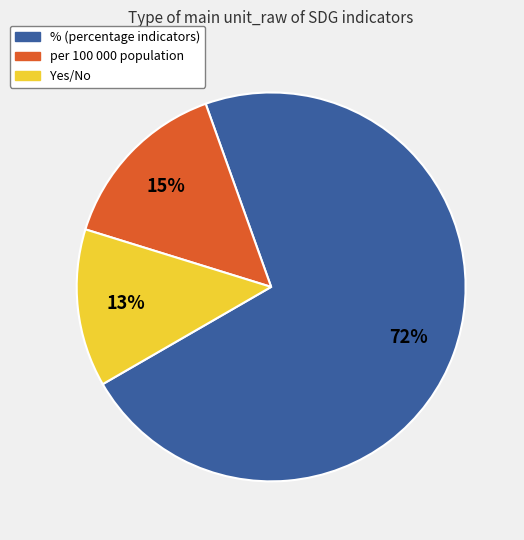

Does % represent more than half of the total?

Yes